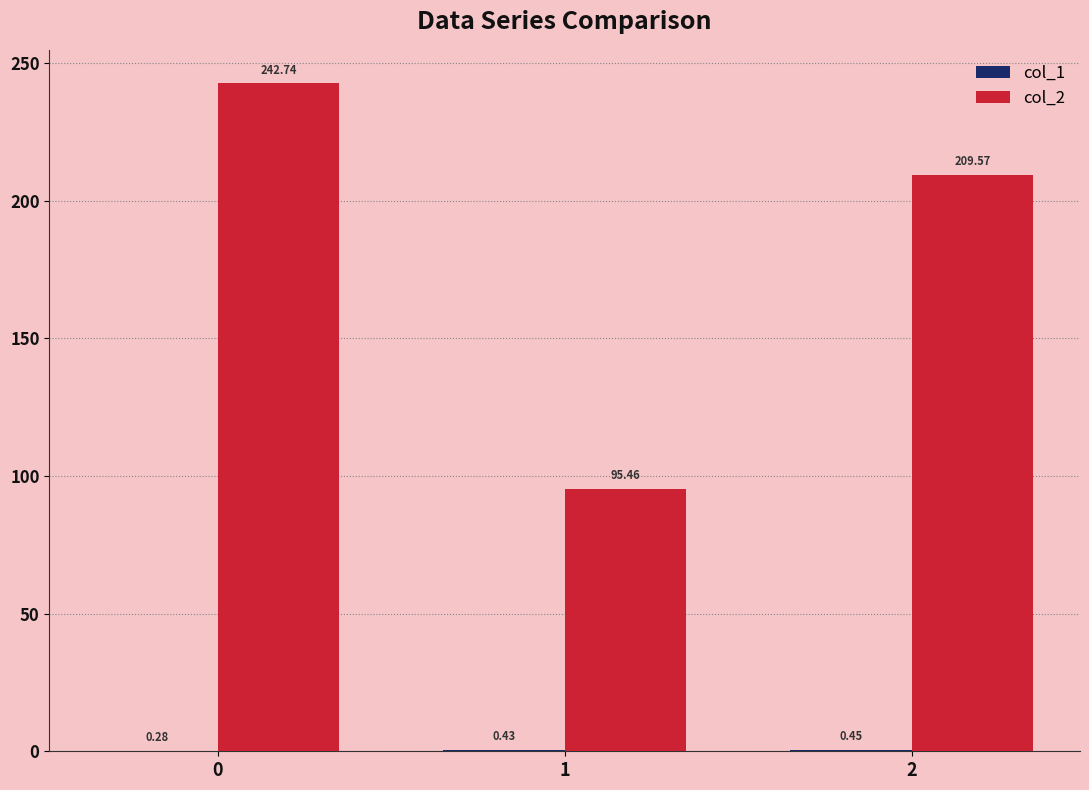

Which series has the largest total across all categories?

col_2